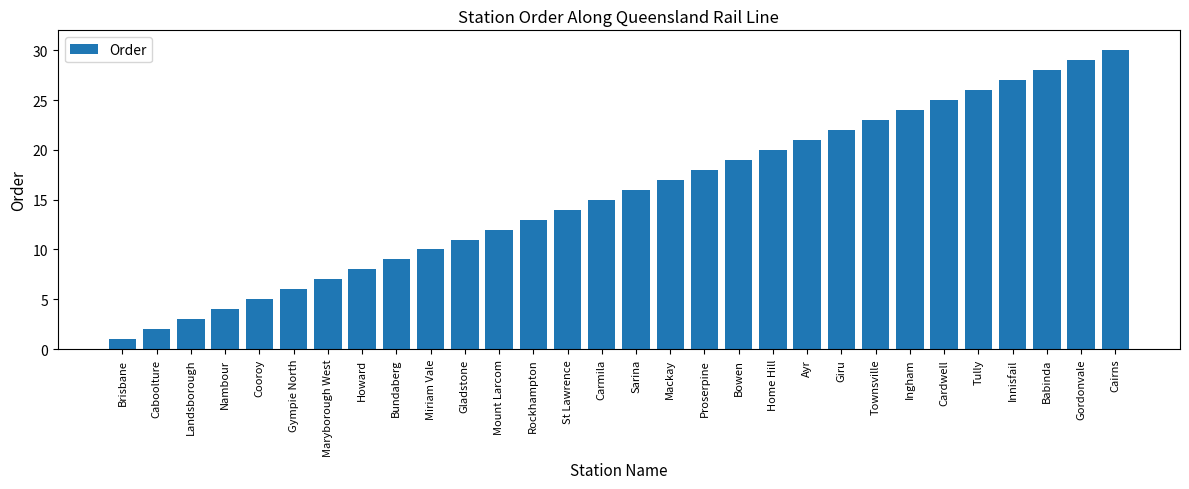

Reading left to right, transcribe all the data shown in this chart.

1	2	3	4	5	6	7	8	9	10	11	12	13	14	15	16	17	18	19	20	21	22	23	24	25	26	27	28	29	30